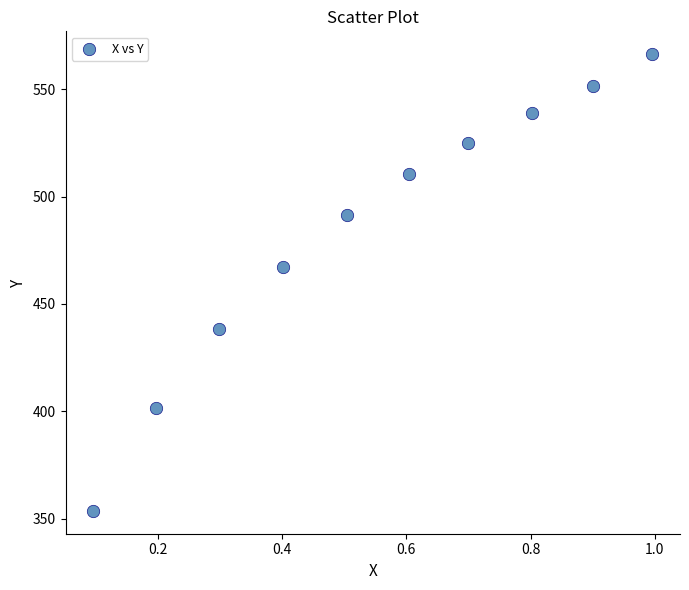

What is the range of Y values (max minus min)?

212.6